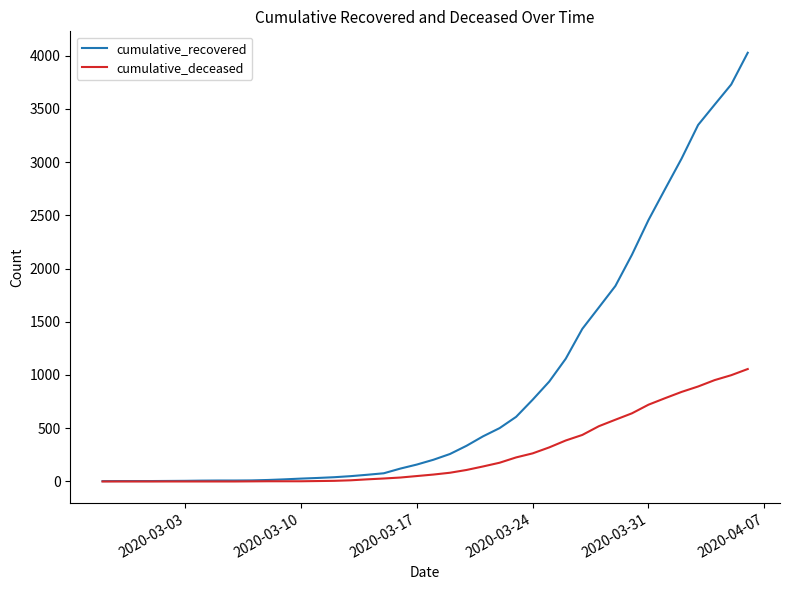

What is the minimum value for cumulative_recovered?

3